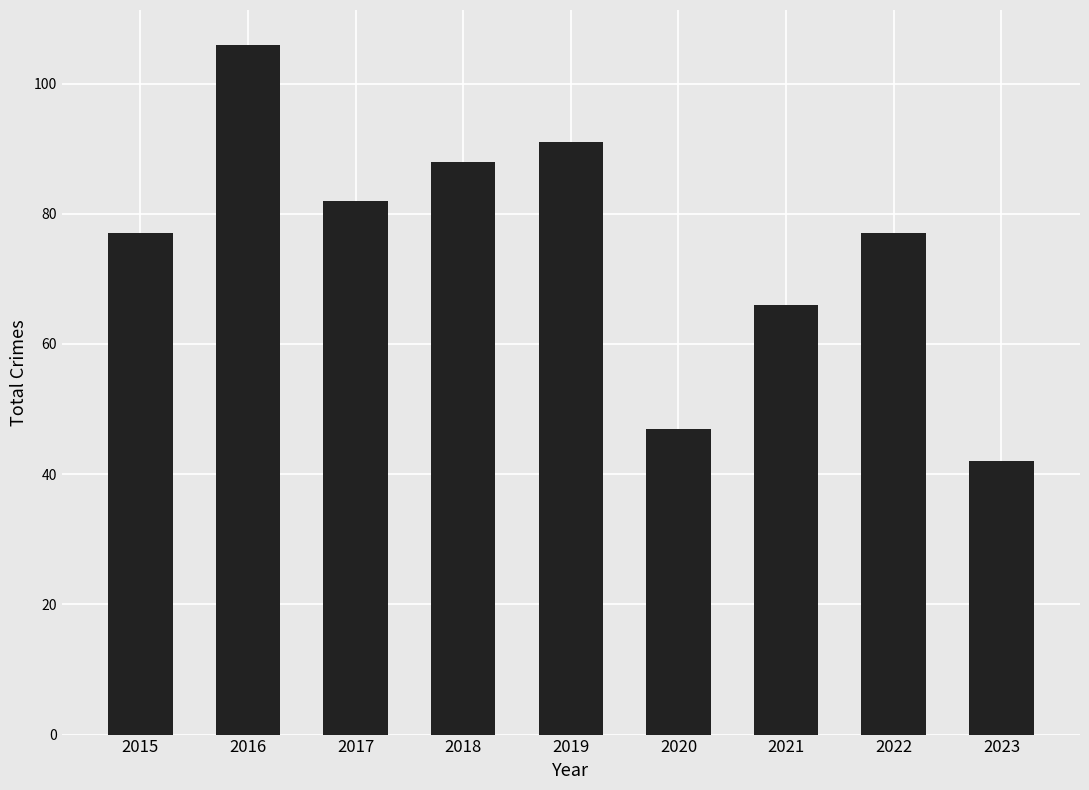

What is the change in value from 2019 to 2023?

-49